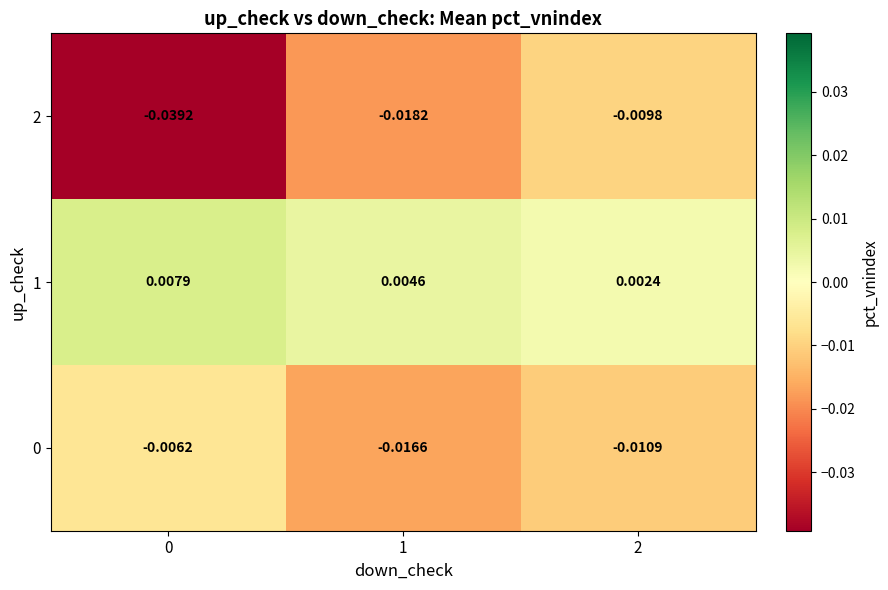

Is the value of 2 at 1 greater than the value of 1 at 0?

No